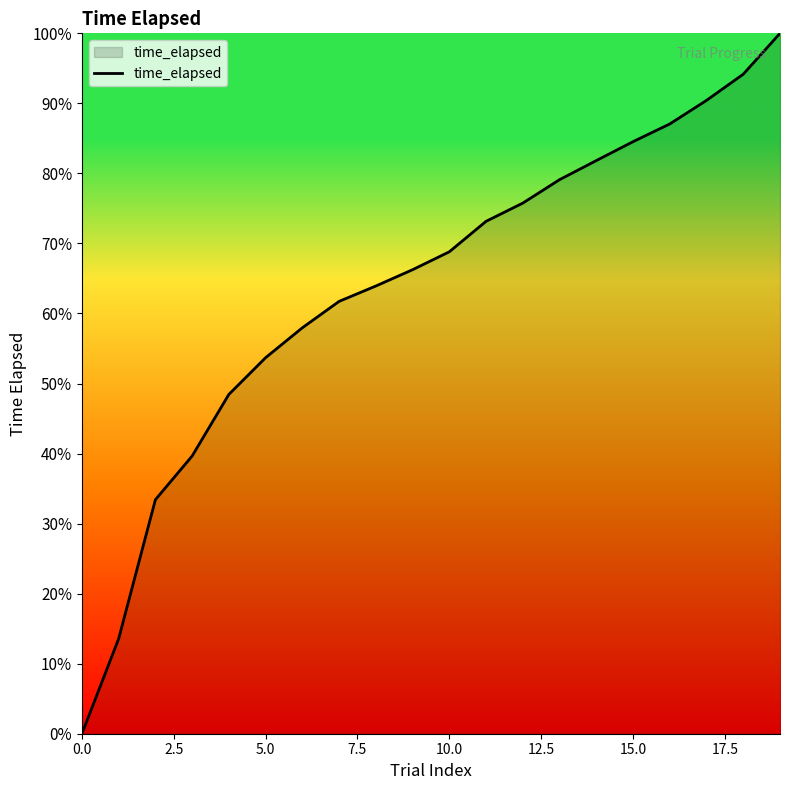

What is the maximum value shown in the chart?

100.0